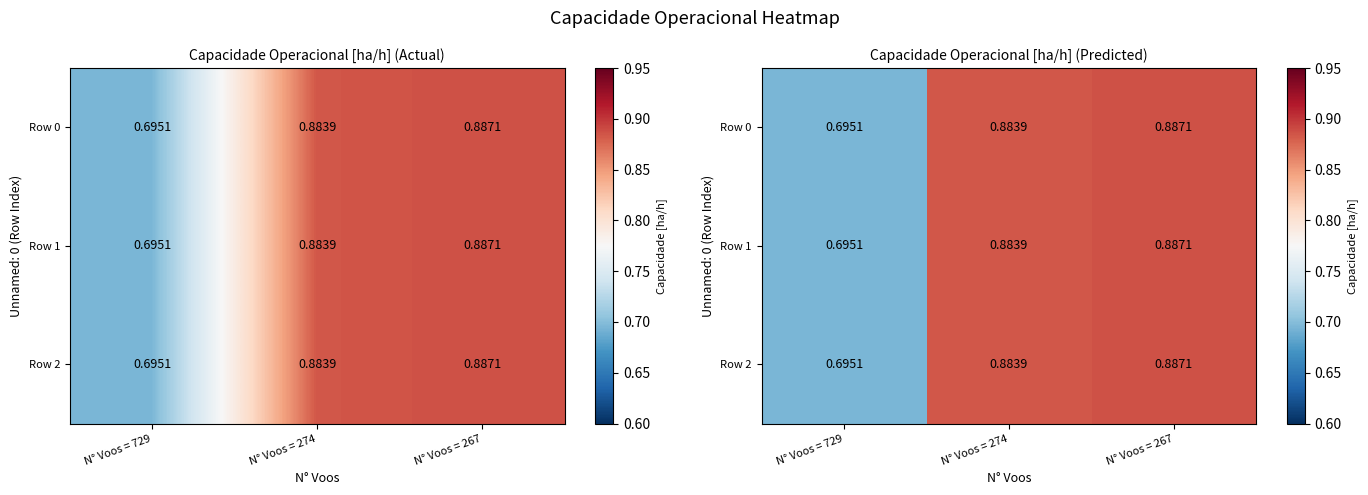

Is it true that Row 0 equals 0.5 at N° Voos = 267?

False